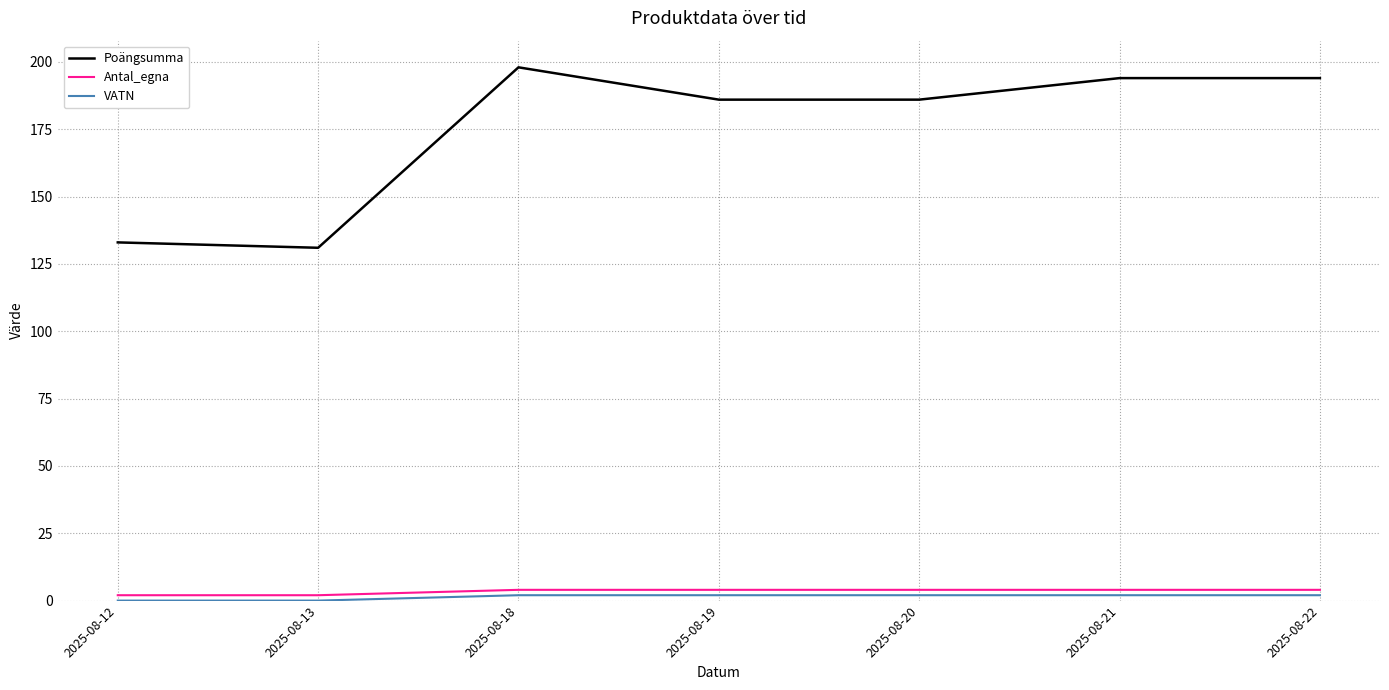

True or false: Poängsumma and Antal_egna cross at least once.

False